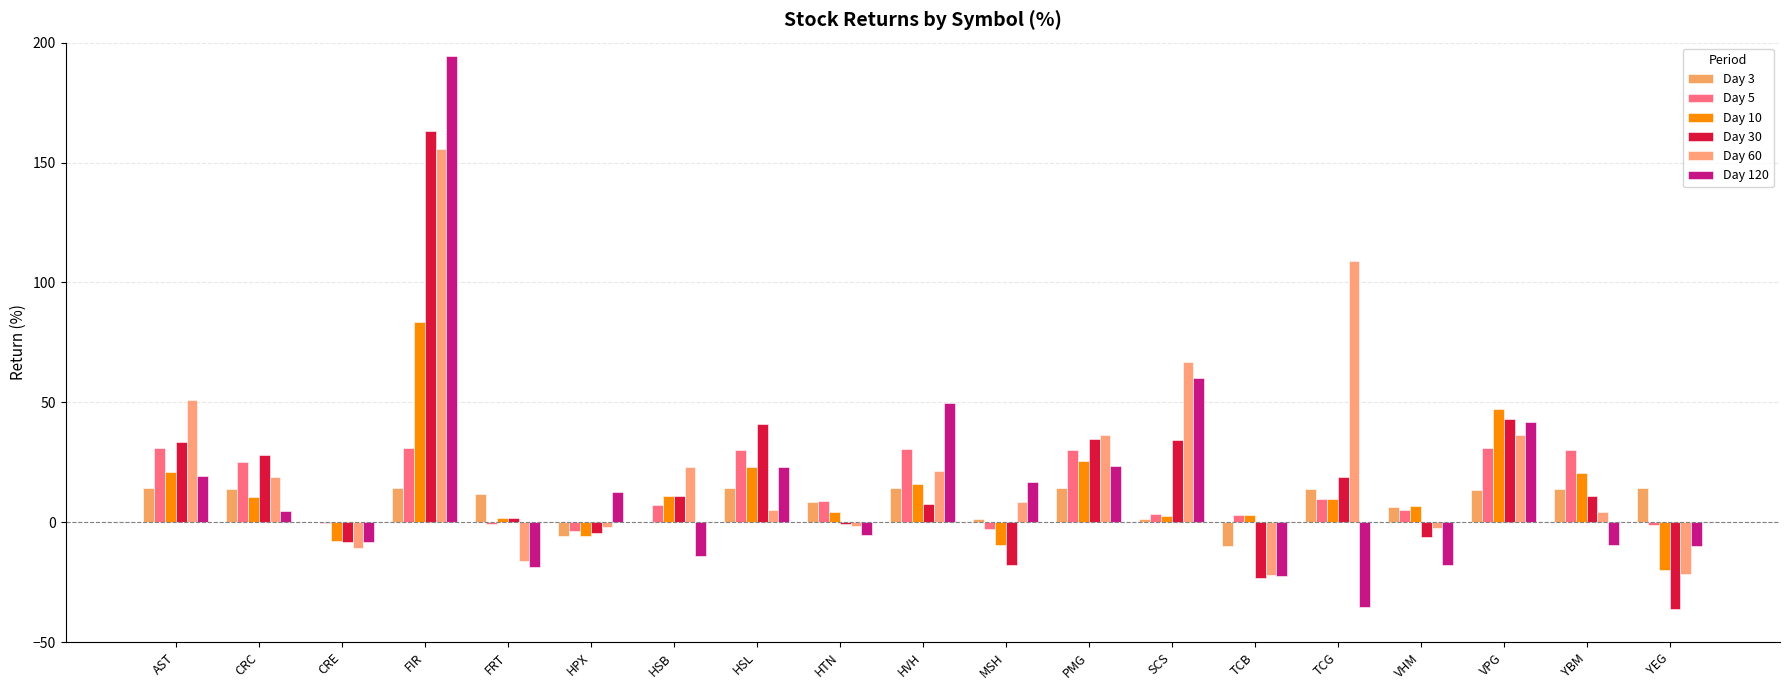

What is the maximum value shown in the chart?

194.4